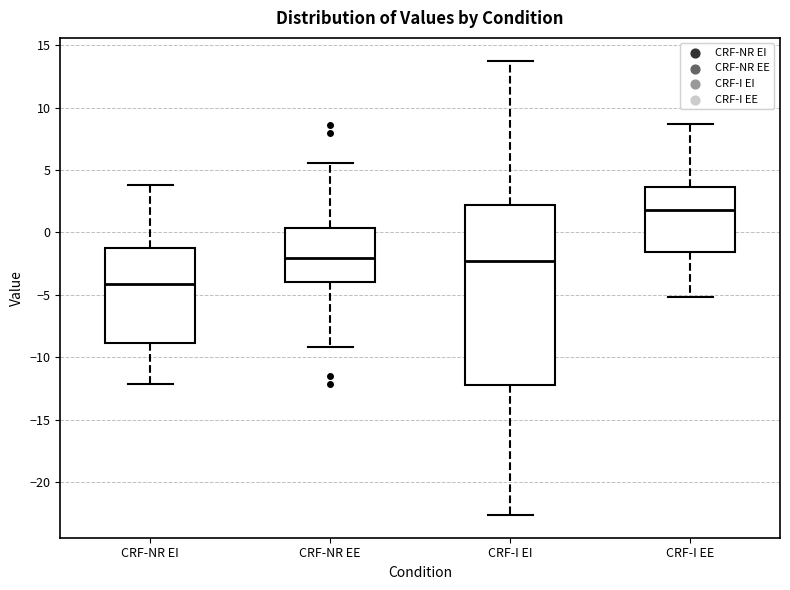

Which box is the tallest, from its lower edge to its upper edge?

CRF-I EI